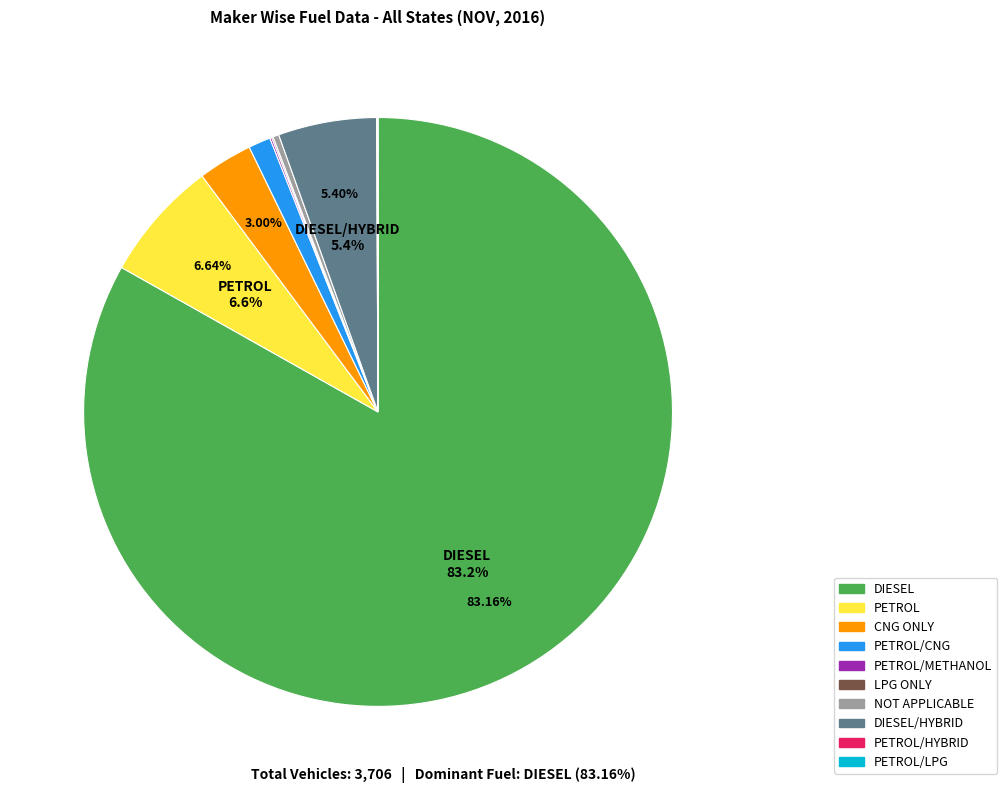

Is there a majority slice in this chart?

Yes